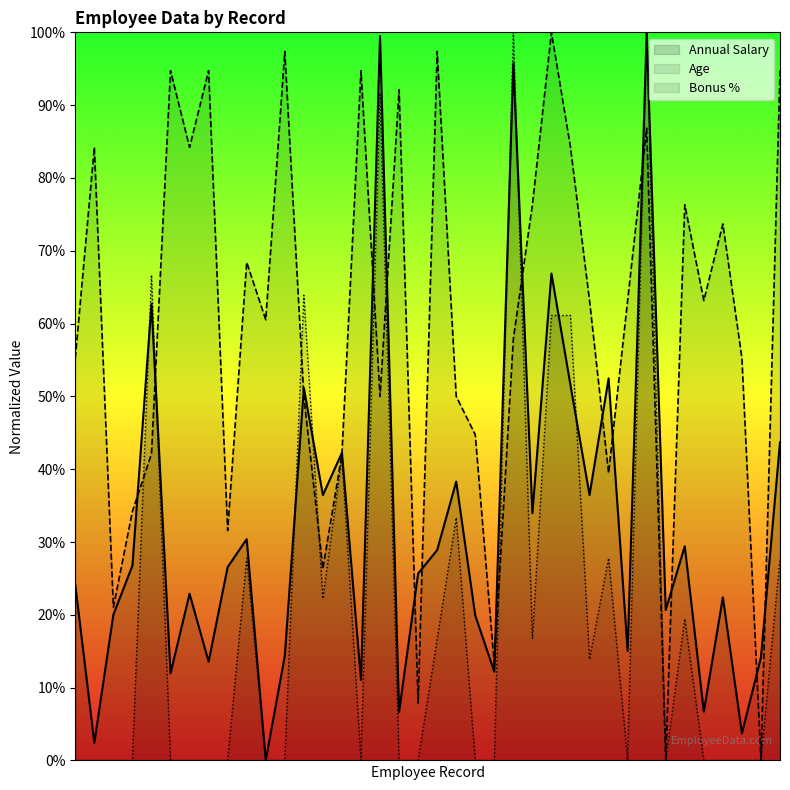

Is it true that Age equals 1.0 at E02013?

True